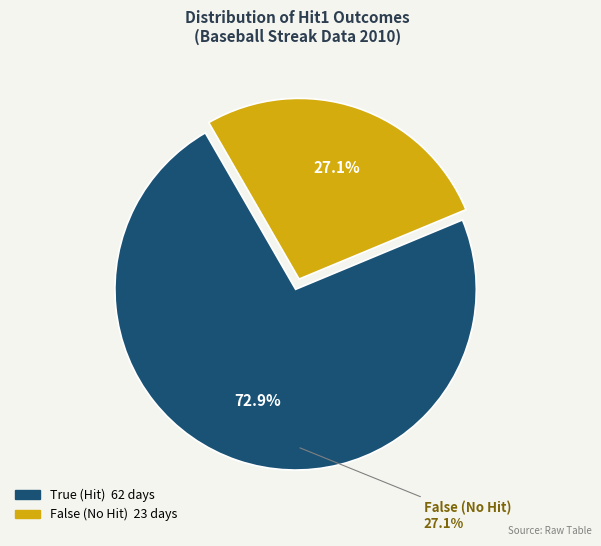

The 3 slice represents 10% of the pie. True or false?

False